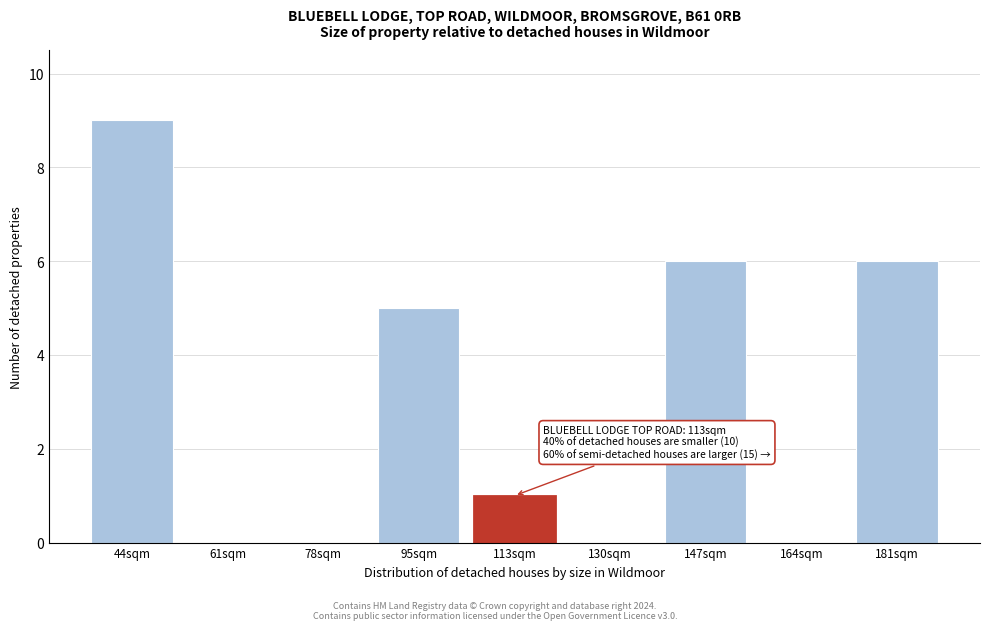

Reading left to right, what are all the values shown in this chart?

44sqm=9	61sqm=0	78sqm=0	95sqm=5	113sqm=1	130sqm=0	147sqm=6	164sqm=0	181sqm=6